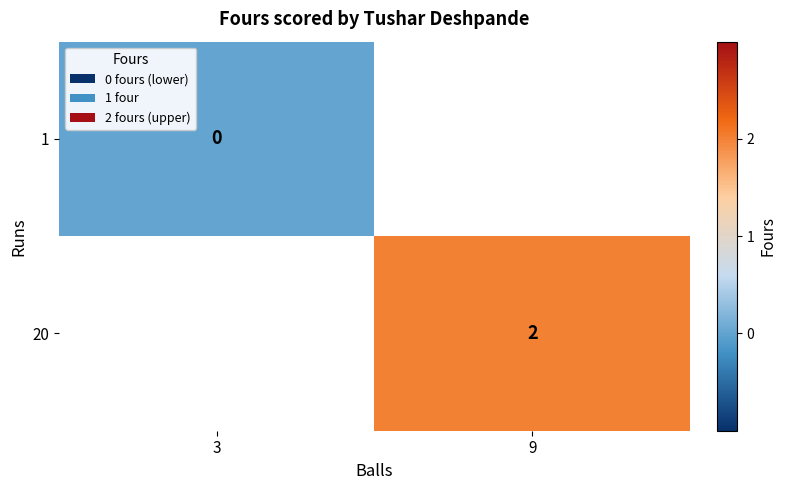

At how many categories does at least one series exceed 1?

1